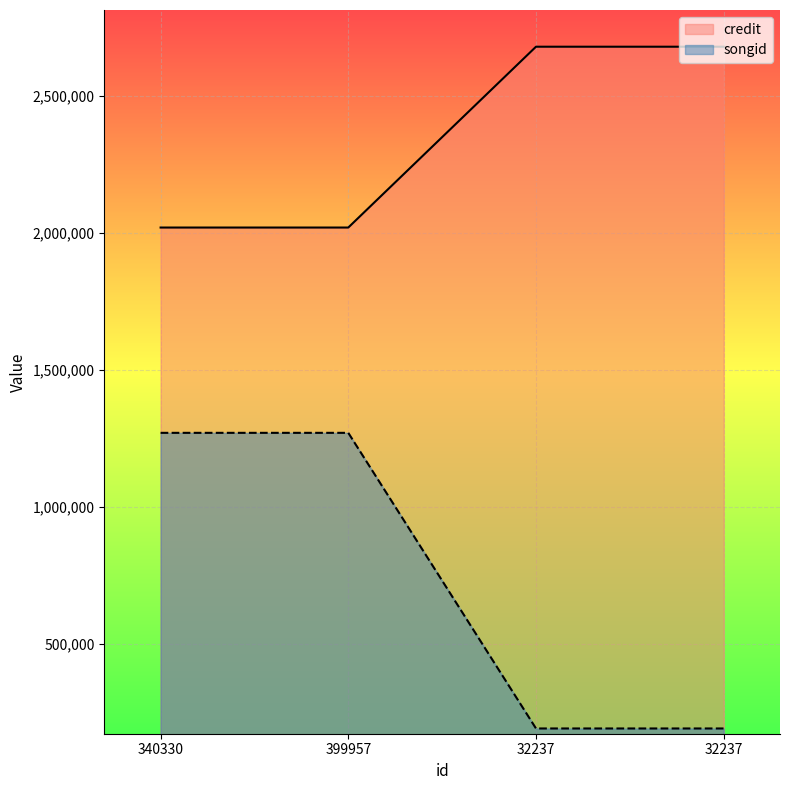

True or false: credit and songid cross at least once.

False